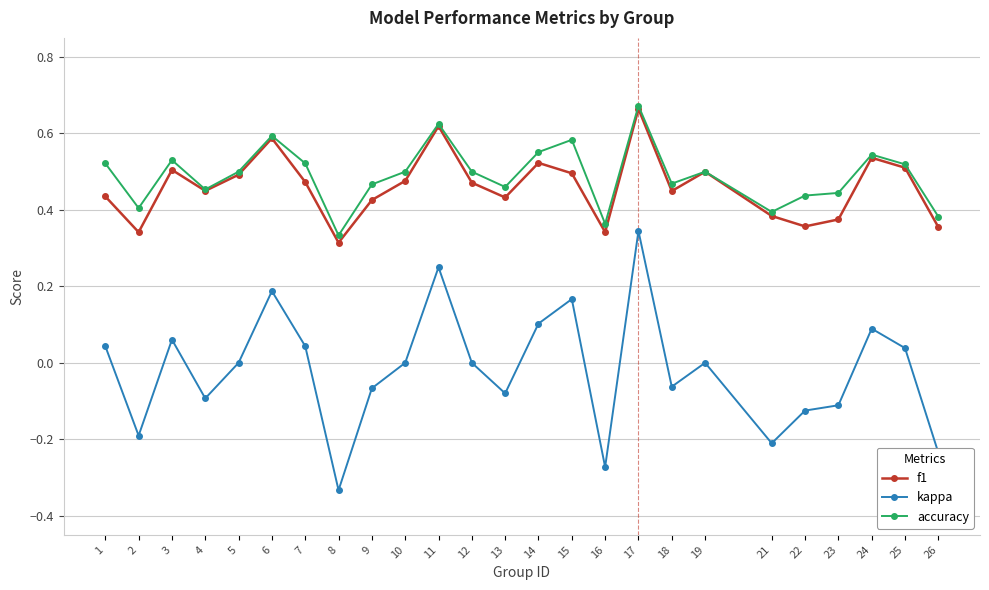

The value of kappa at 19 is 0.3. True or false?

False